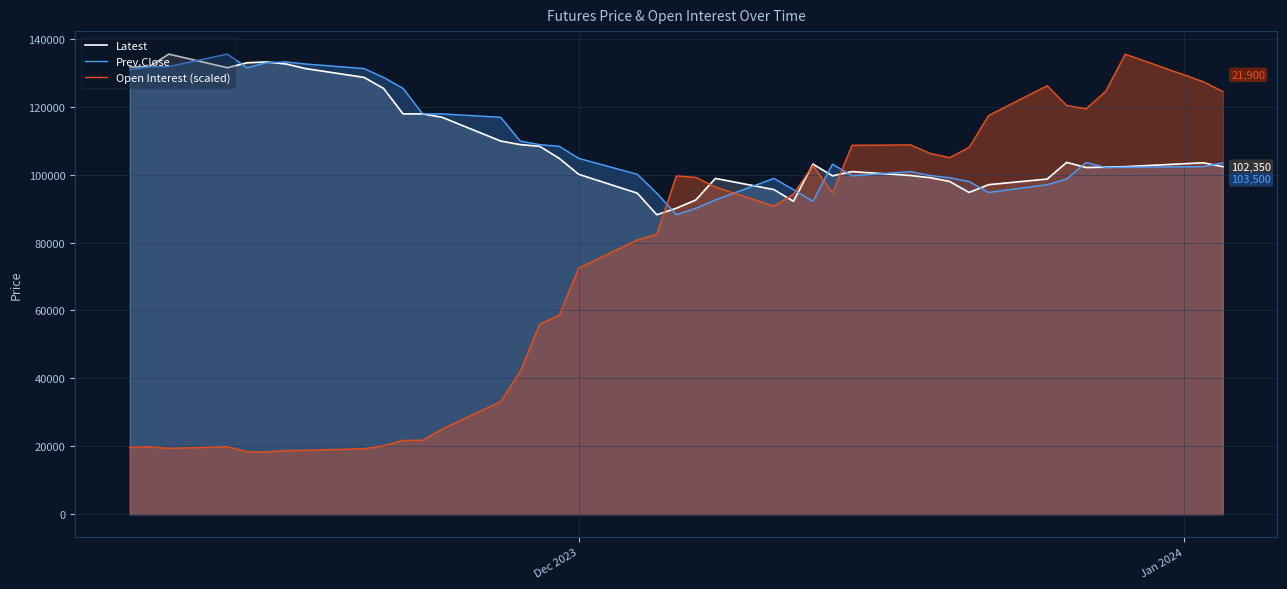

What is the minimum value for Open Interest (scaled)?

18342.1